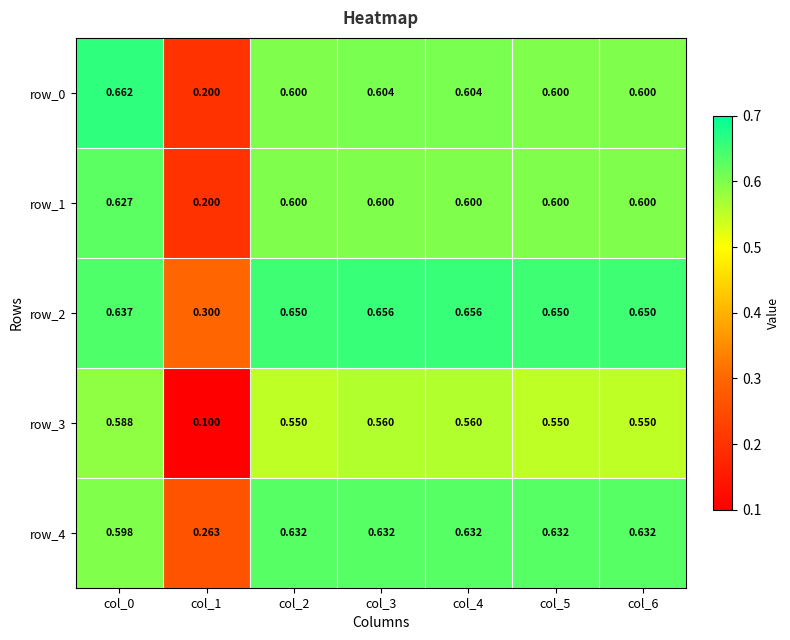

Is the value of row_1 at col_5 greater than the value of row_3 at col_3?

Yes